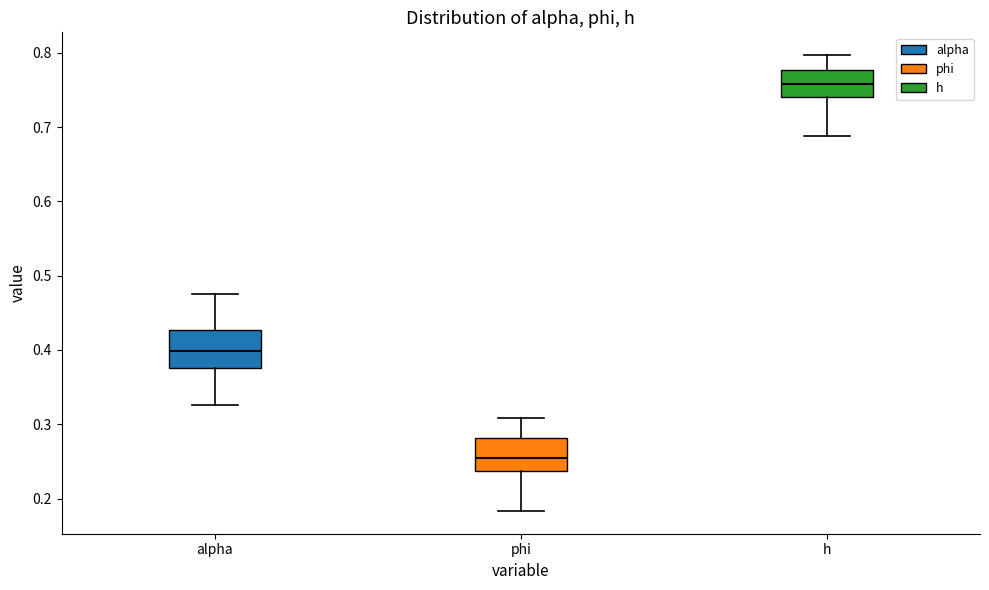

Reading left to right, transcribe this box plot: for each box, give where its median line is, the range the box spans, and where its two whiskers end, as read against the y-axis. The values are not printed on the chart, so give them approximately, as read against the axis.

alpha: median 0.40, box 0.38 to 0.43, whiskers 0.33 to 0.48
phi: median 0.26, box 0.24 to 0.28, whiskers 0.18 to 0.31
h: median 0.76, box 0.74 to 0.78, whiskers 0.69 to 0.80